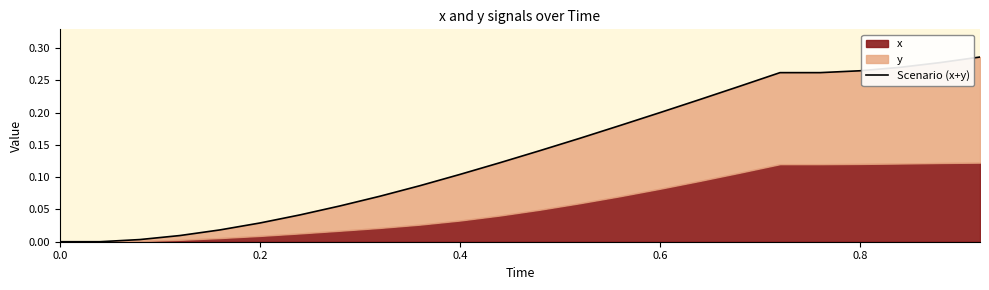

What position from the left is 0.6?

16